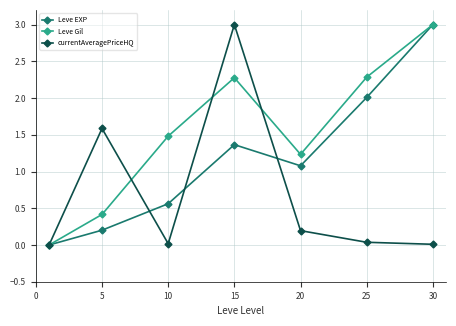

What is the value of the Leve Gil point at the 7th from the left?

3.0